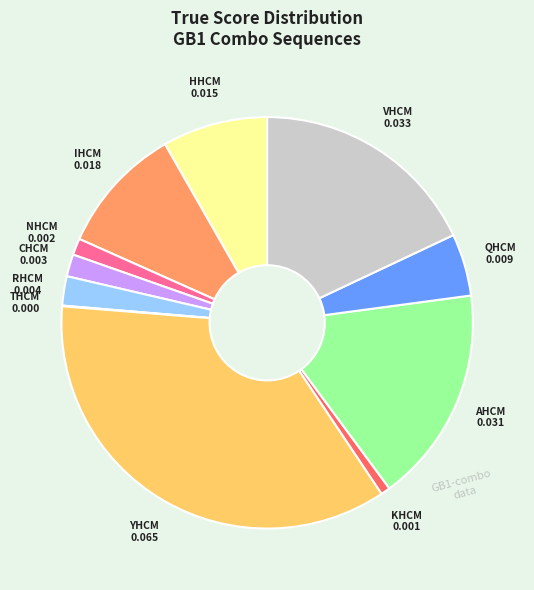

Does any single category account for the majority?

No